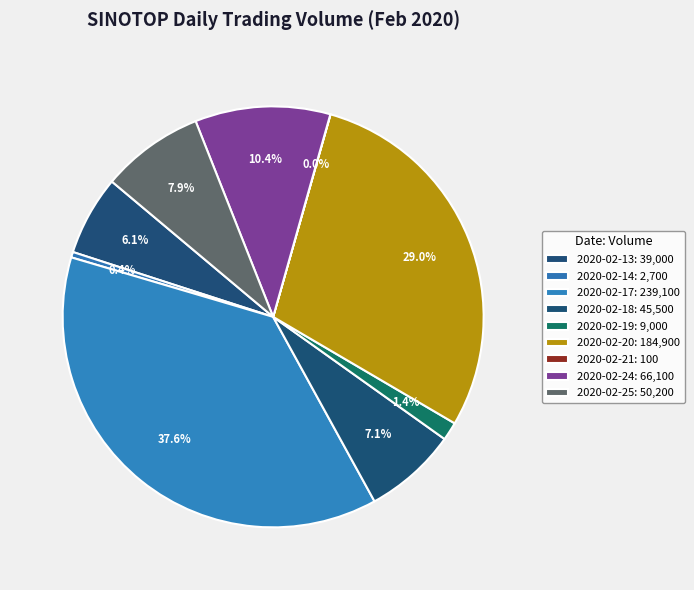

Does 2020-02-17 represent more than half of the total?

No